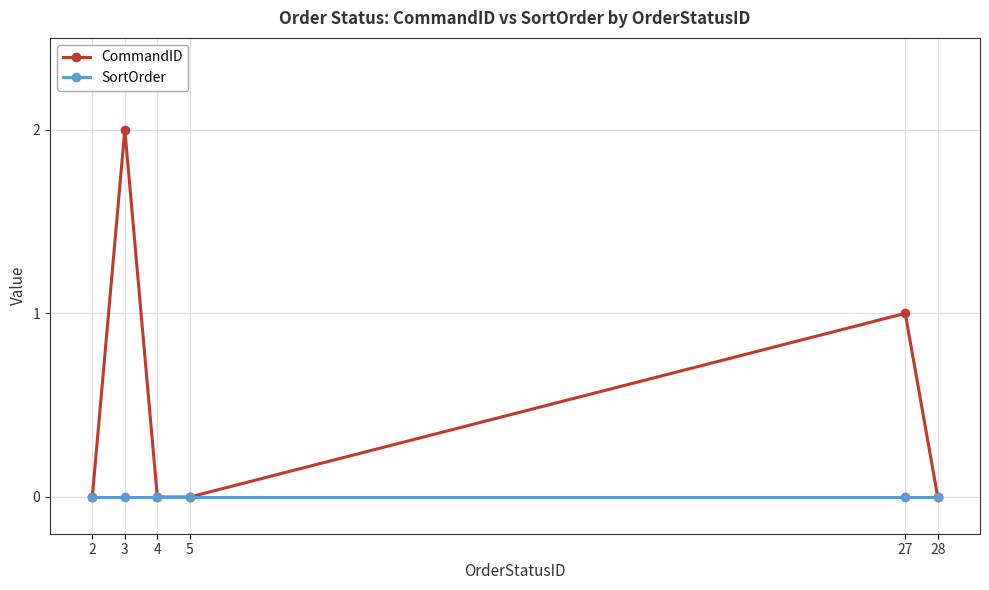

Reading left to right, transcribe all the data shown in this chart.

CommandID: 0	2	0	0	1	0
SortOrder: 0	0	0	0	0	0